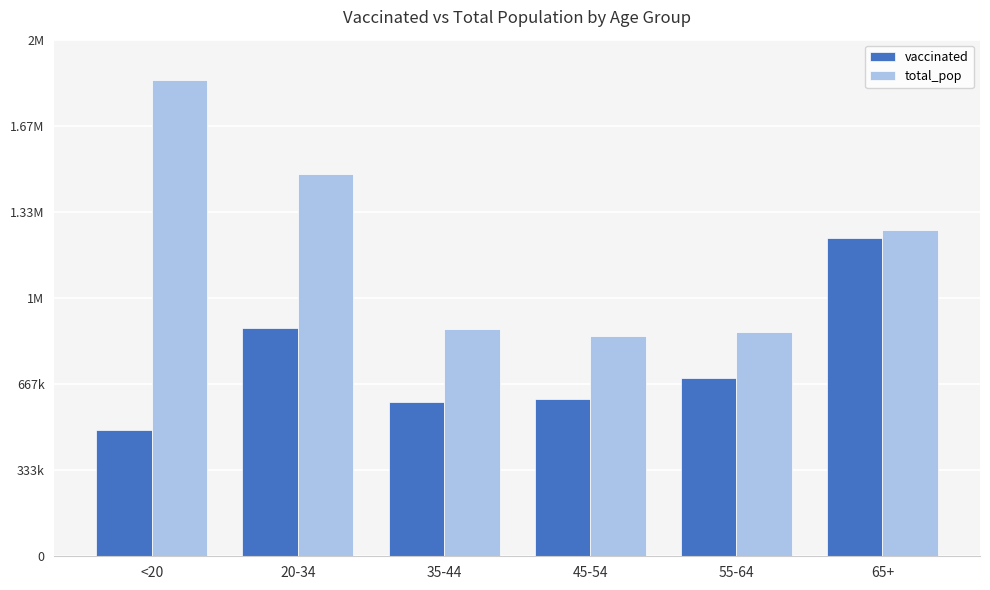

The total_pop series shows 3051584 at <20. True or false?

False